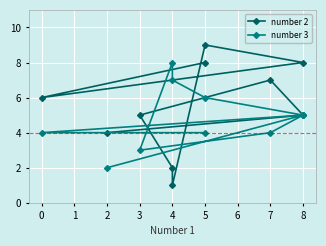

Which series has the largest total across all categories?

number 2